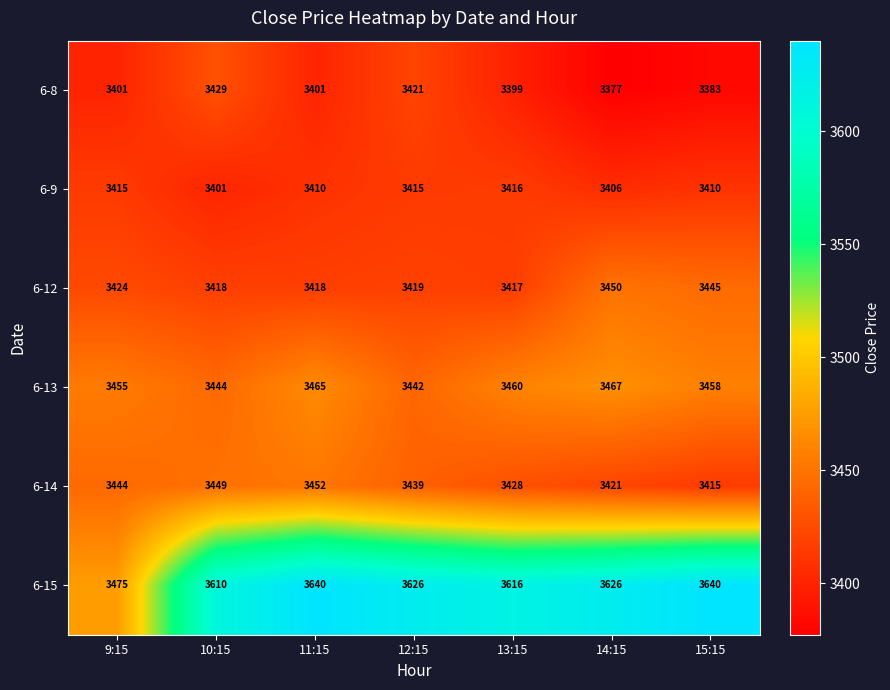

Which series has the widest spread of values?

6-15